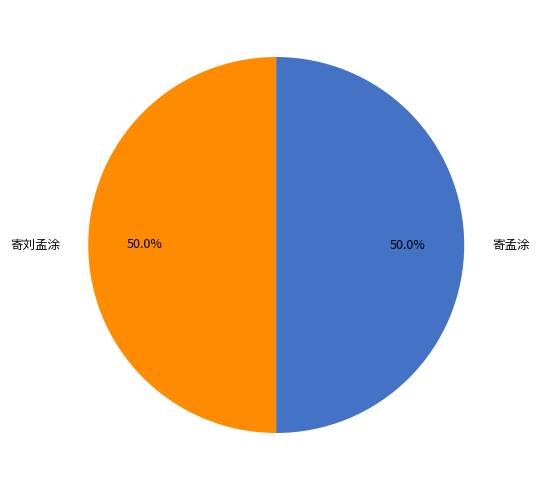

Approximately how many times larger is the value at 寄孟涂 compared to 寄刘孟涂?

1.0